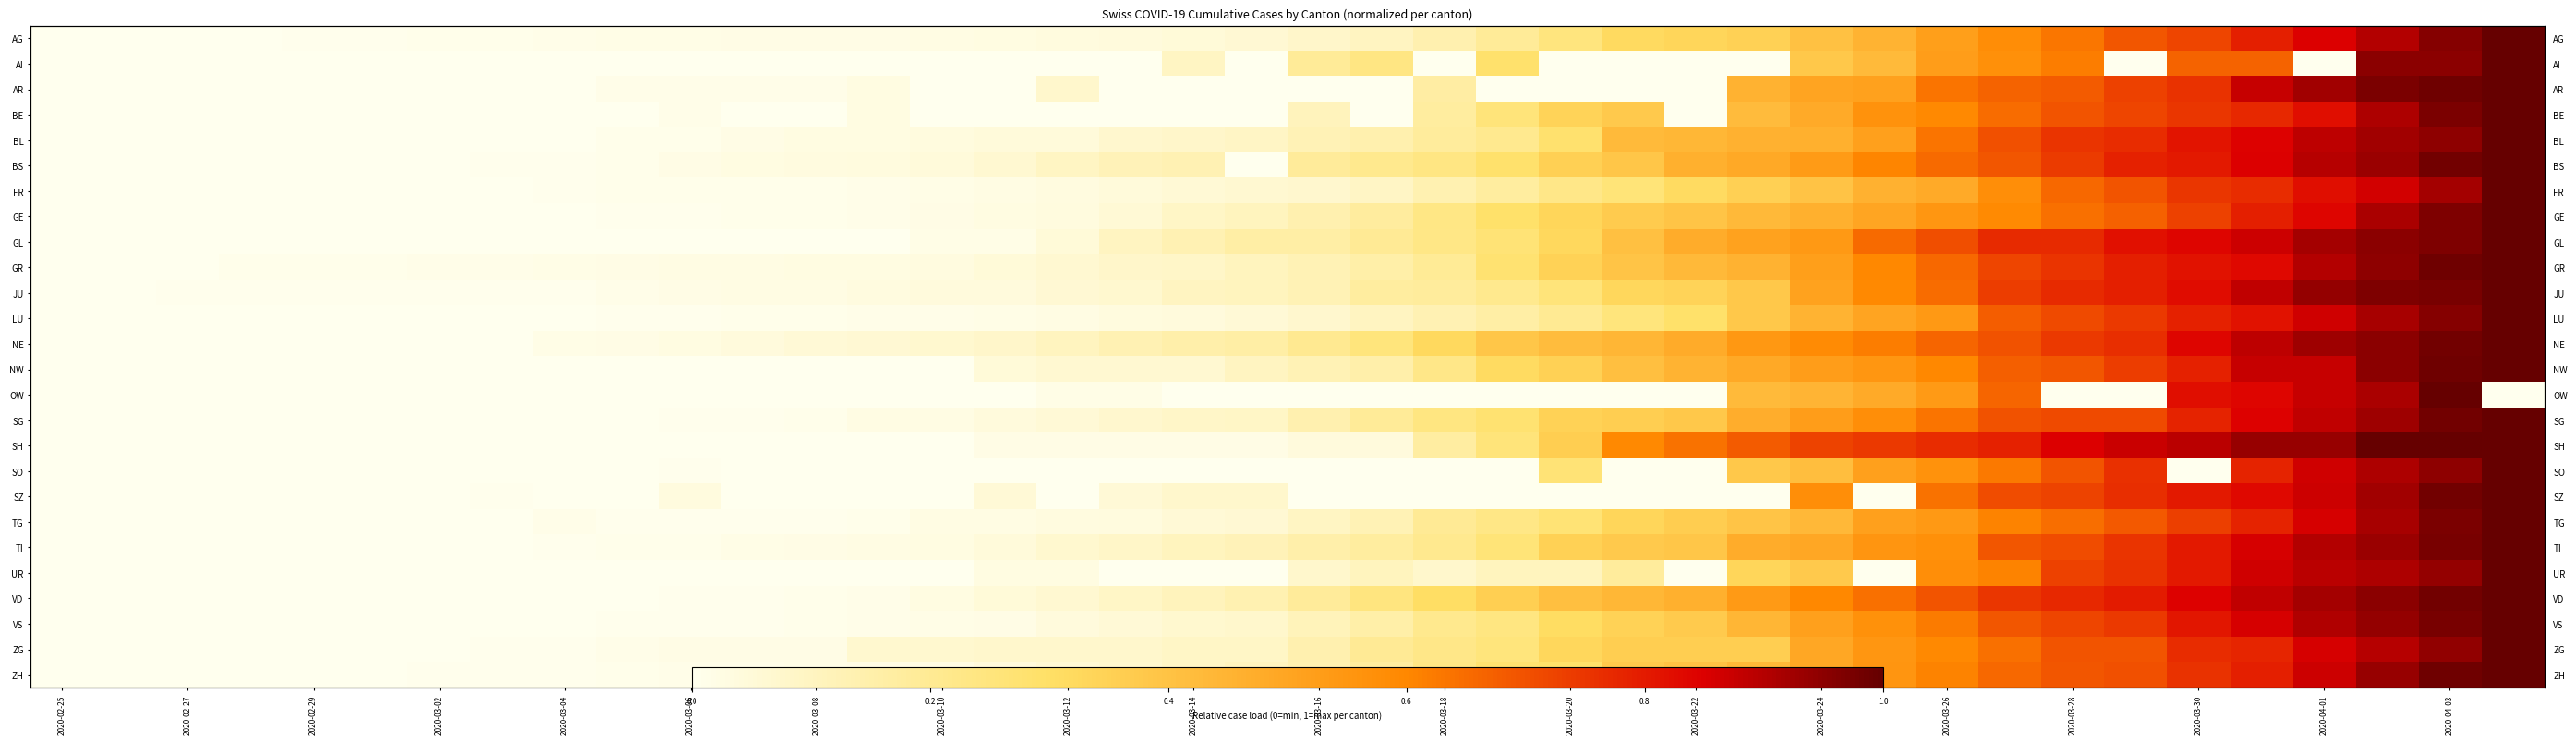

How many values in SH are above zero?

25